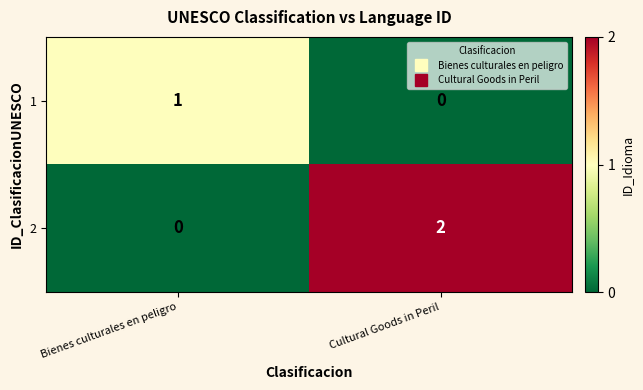

Which series has the largest range (max minus min)?

2